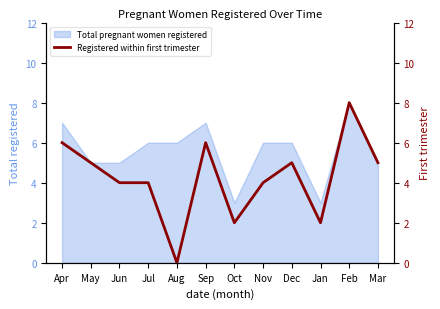

Count the values in the range 4 to 6.

8